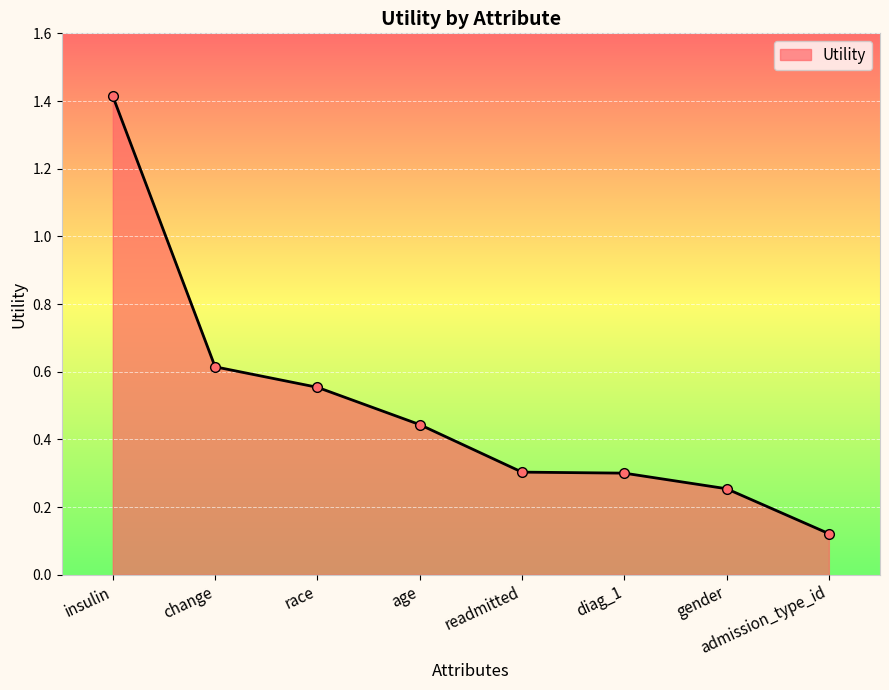

What is the difference between the maximum and second lowest values?

1.2